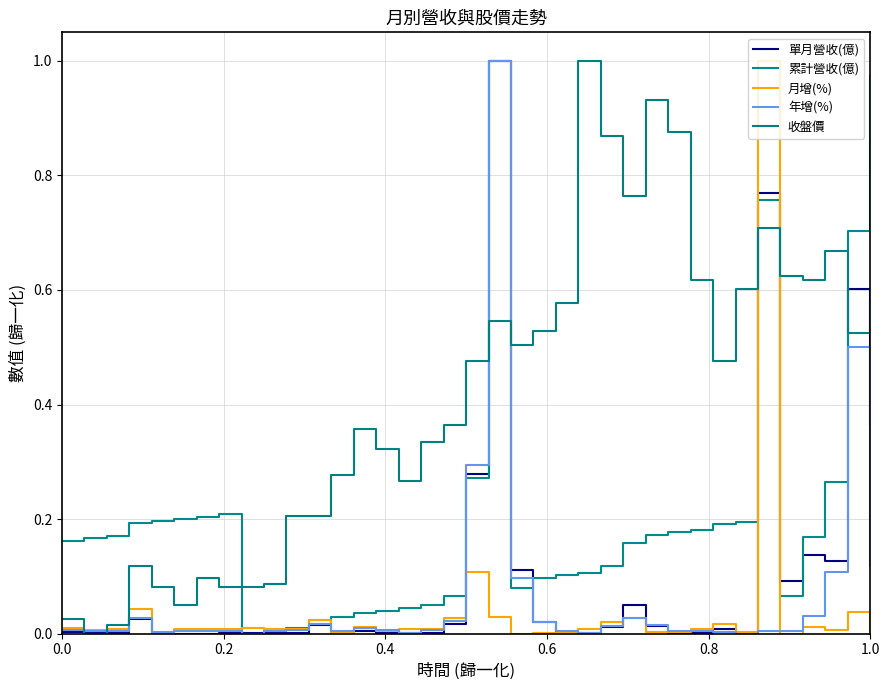

Reading right to left, transcribe all the data shown in this chart.

單月營收(億): 0.4	0.6	0.1	0.1	0.1	0.8	0.0	0.0	0.0	0.0	0.0	0.1	0.0	0.0	0.0	0.0	0.1	1.0	0.3	0.0	0.0	0.0	0.0	0.0	0.0	0.0	0.0	0.0	0.0	0.0	0.0	0.0	0.0	0.0	0.0	0.0	0.0
累計營收(億): 1.0	0.7	0.3	0.2	0.1	0.8	0.2	0.2	0.2	0.2	0.2	0.2	0.1	0.1	0.1	0.1	0.1	1.0	0.3	0.1	0.0	0.0	0.0	0.0	0.0	0.0	0.0	0.0	0.0	0.2	0.2	0.2	0.2	0.2	0.2	0.2	0.2
月增(%): 0.0	0.0	0.0	0.0	0.0	1.0	0.0	0.0	0.0	0.0	0.0	0.0	0.0	0.0	0.0	0.0	0.0	0.0	0.1	0.0	0.0	0.0	0.0	0.0	0.0	0.0	0.0	0.0	0.0	0.0	0.0	0.0	0.0	0.0	0.0	0.0	0.0
年增(%): 0.1	0.5	0.1	0.0	0.0	0.0	0.0	0.0	0.0	0.0	0.0	0.0	0.0	0.0	0.0	0.0	0.1	1.0	0.3	0.0	0.0	0.0	0.0	0.0	0.0	0.0	0.0	0.0	0.0	0.0	0.0	0.0	0.0	0.0	0.0	0.0	0.0
收盤價: 0.6	0.5	0.7	0.6	0.6	0.7	0.6	0.5	0.6	0.9	0.9	0.8	0.9	1.0	0.6	0.5	0.5	0.5	0.5	0.4	0.3	0.3	0.3	0.4	0.3	0.2	0.2	0.1	0.1	0.1	0.1	0.0	0.1	0.1	0.0	0.0	0.0